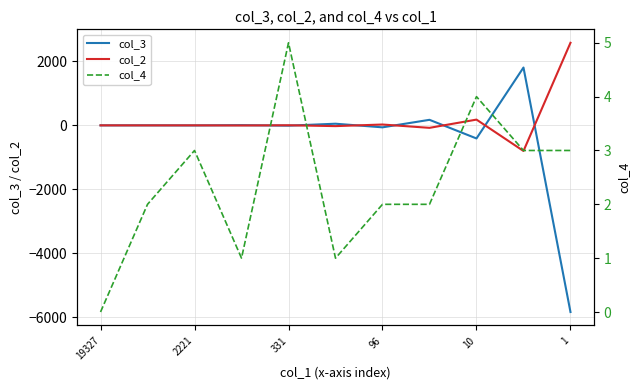

How many interior local valleys does the col_3 series have?

4